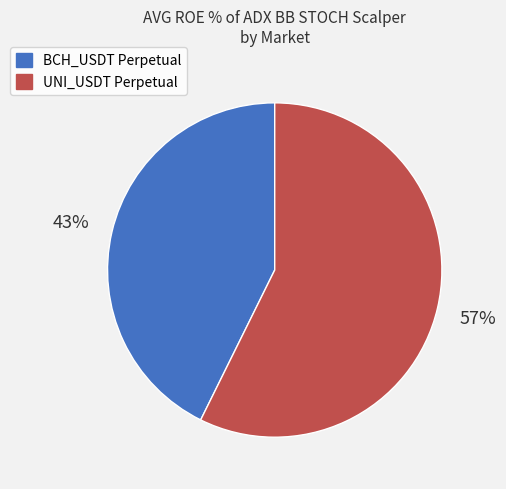

Does any single category account for the majority?

Yes